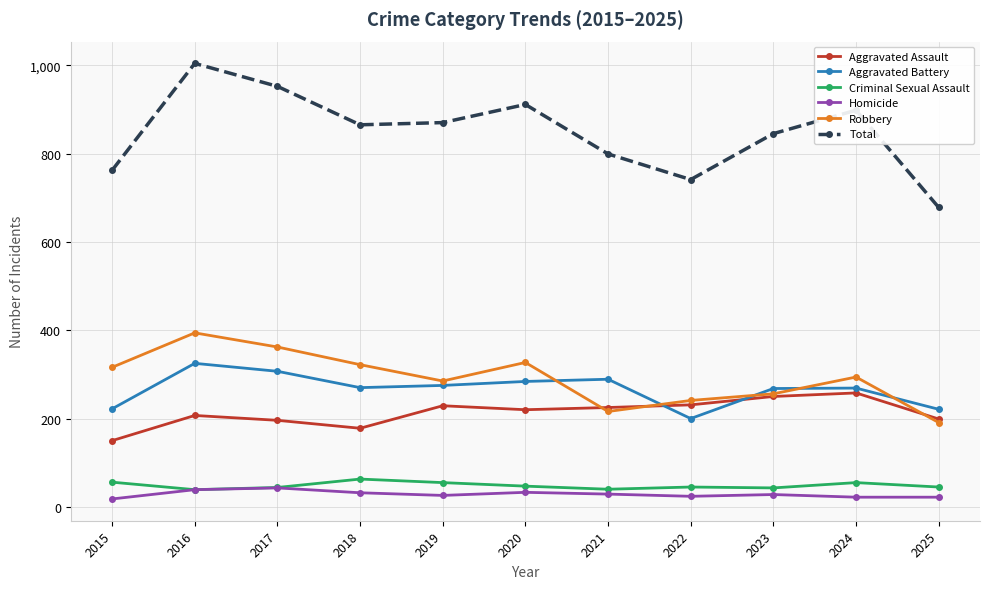

True or false: Total and Aggravated Battery cross at least once.

False